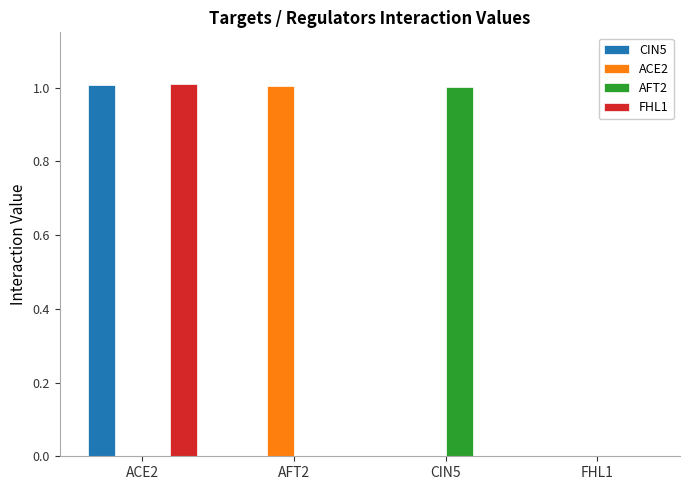

Between CIN5 and FHL1, which series saw the biggest shift?

AFT2